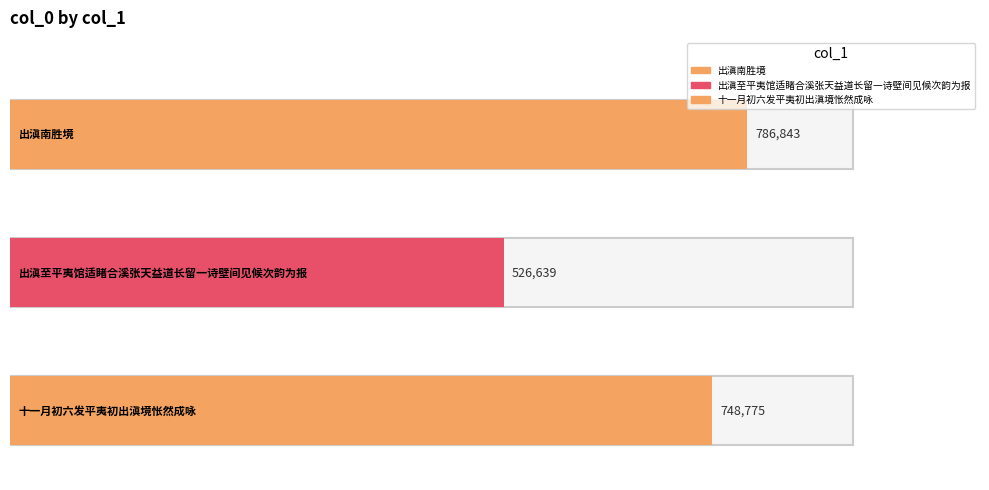

Is it true that the value at 出滇南胜境 is 786843?

True